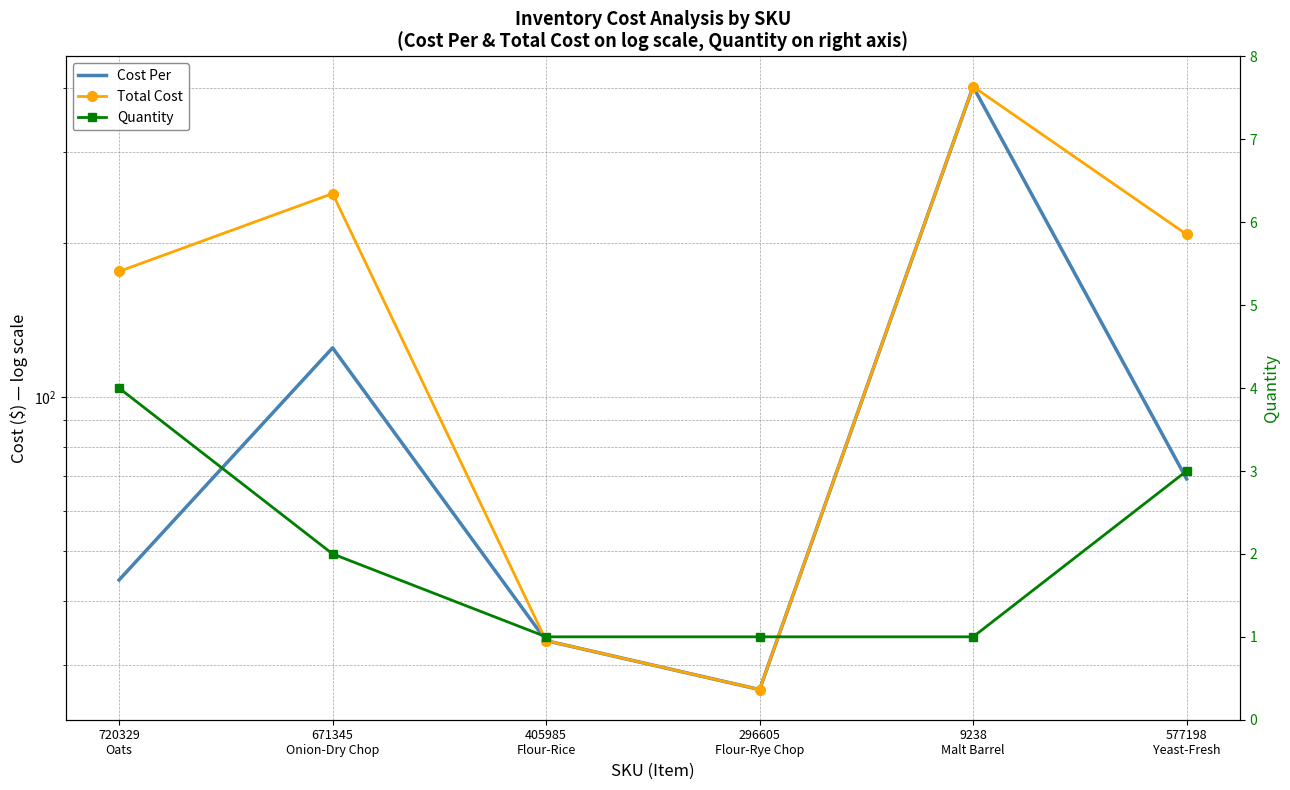

What is the difference between the second highest and second lowest values in the Cost Per series?

91.2